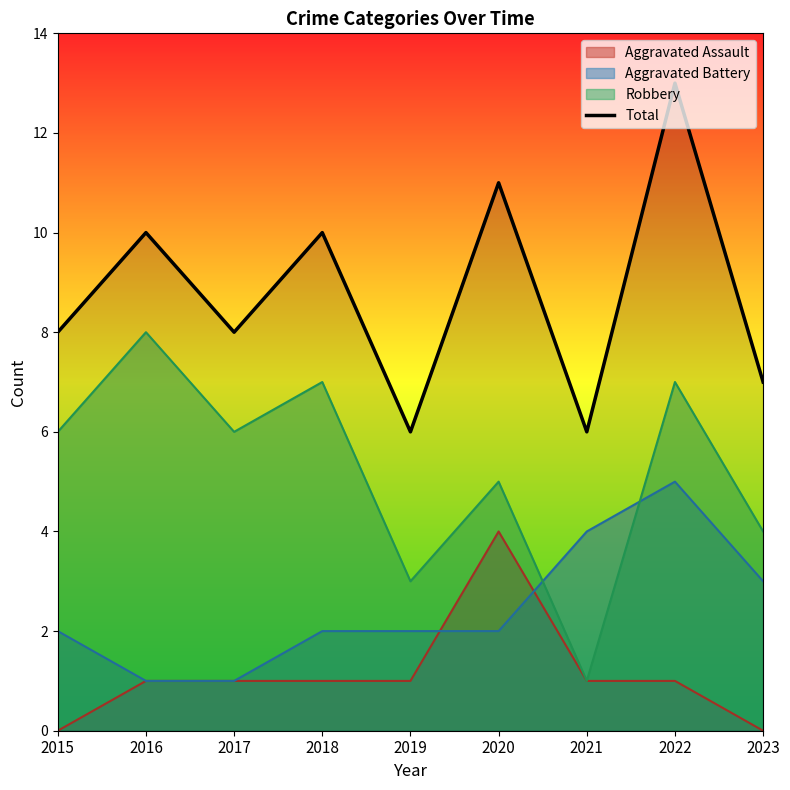

The value at 2016 is 10. True or false?

True